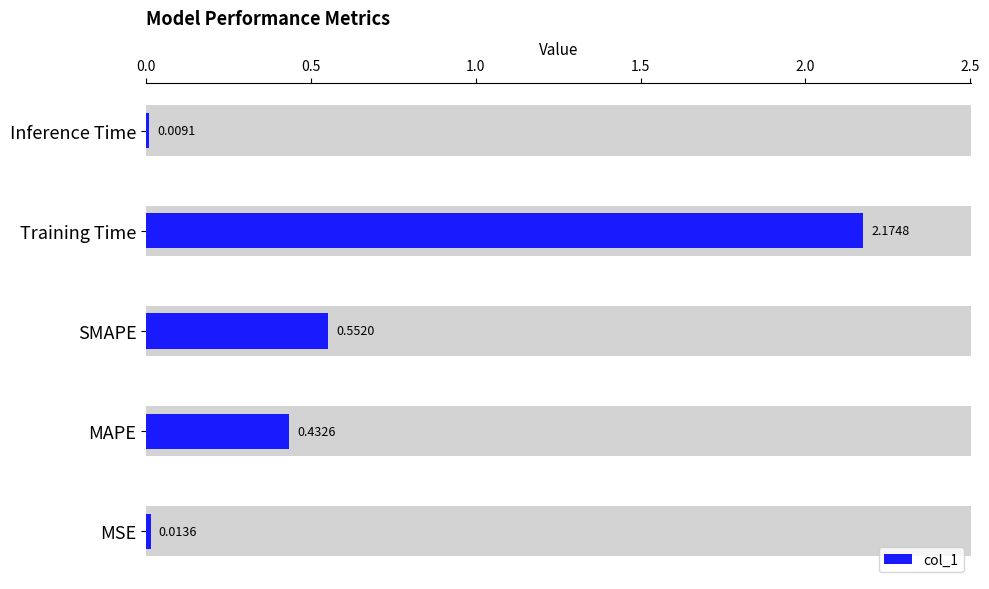

Reading right to left, extract all data points from this chart.

0.0	2.2	0.6	0.4	0.0